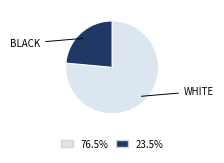

Does any single category account for the majority?

Yes